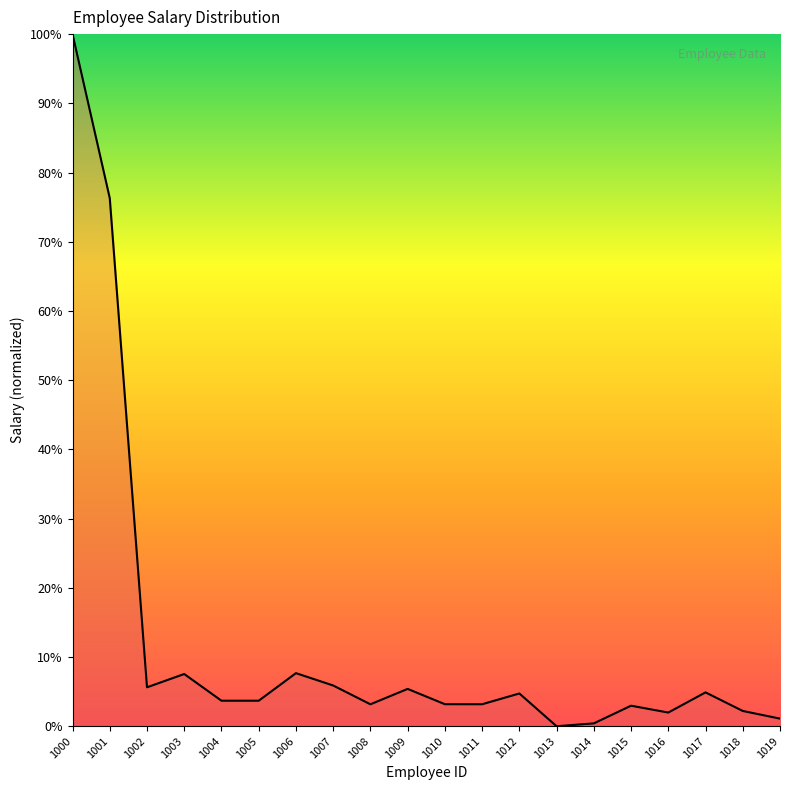

What is the change in value from 1002 to 1013?

-5.6